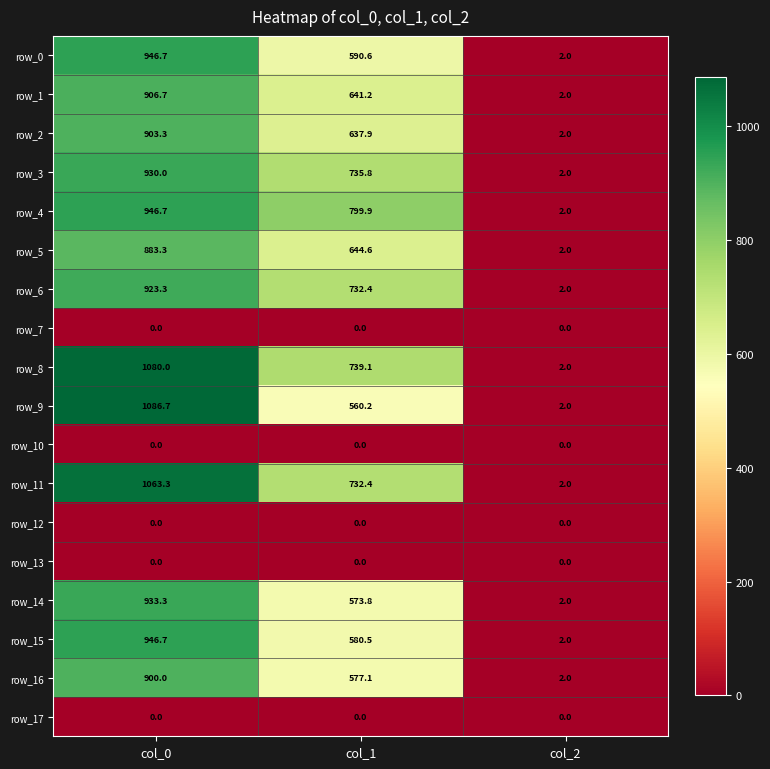

At which label does row_0 first exceed 590?

col_0